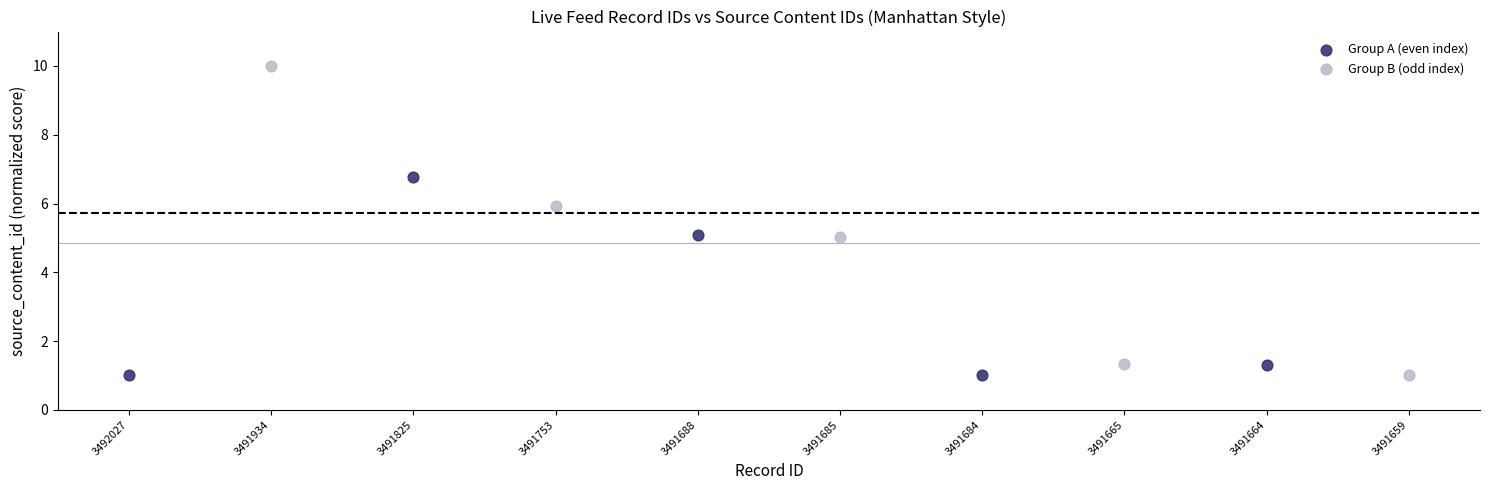

Which series reaches the maximum Y coordinate?

Group B (odd index)